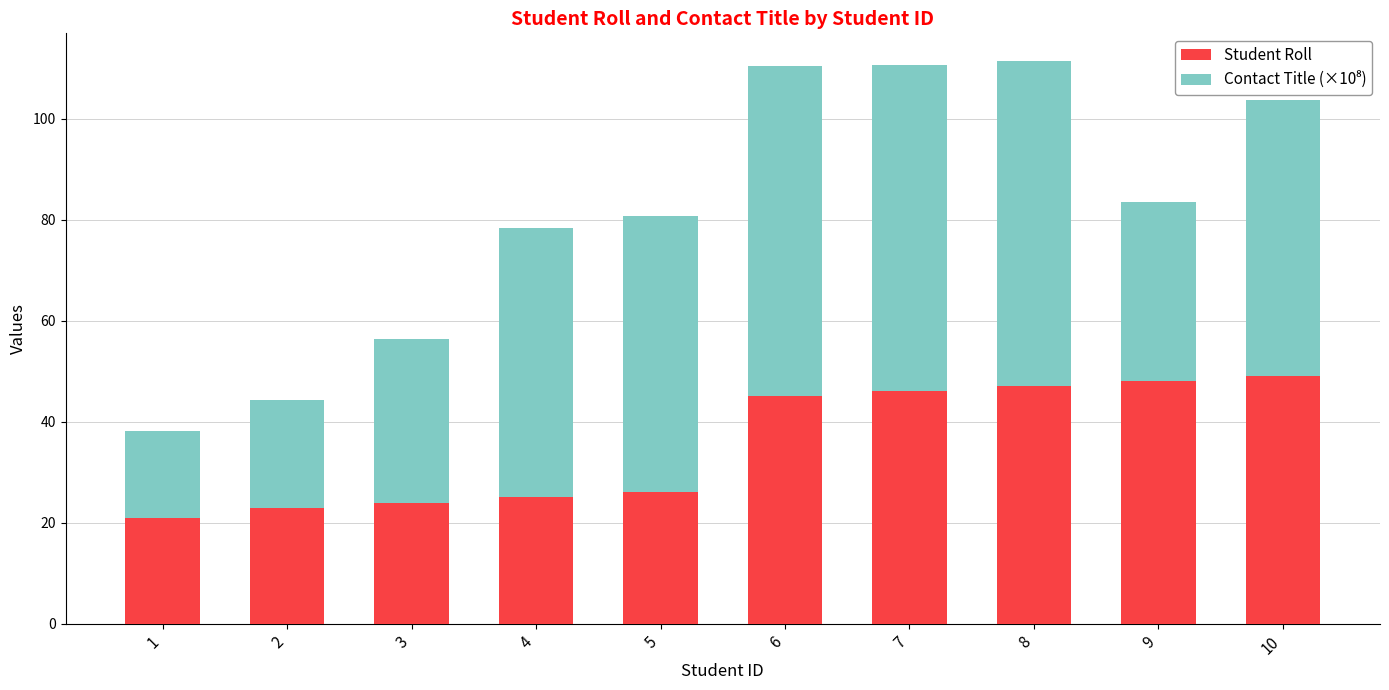

What is the sum of the Student Roll values at 5 and 7?

72.0